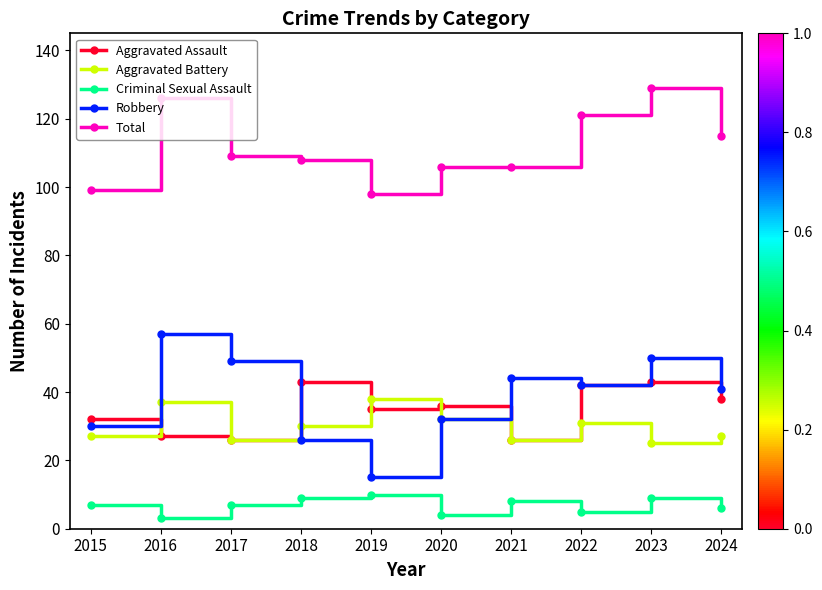

At 2023, list the series in order from largest to smallest.

Total, Robbery, Aggravated Assault, Aggravated Battery, Criminal Sexual Assault